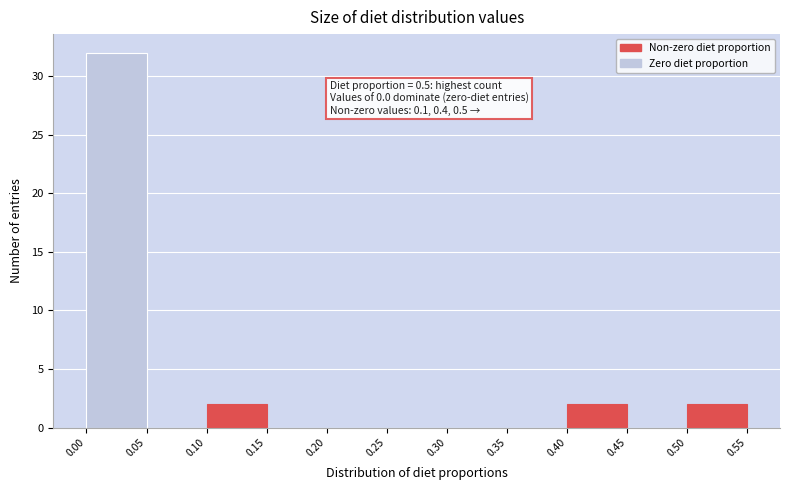

Which range on the x-axis has the tallest bar?

0.00 to 0.05